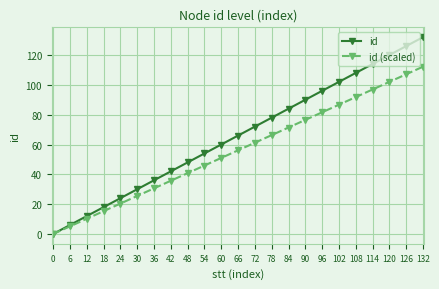

At which category is the sum across all series the highest?

132